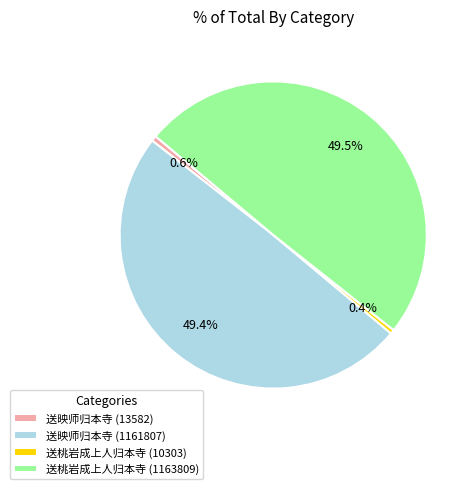

Do 送映师归本寺 (1161807) and 送桃岩成上人归本寺 (10303) together represent more than half of the pie?

No